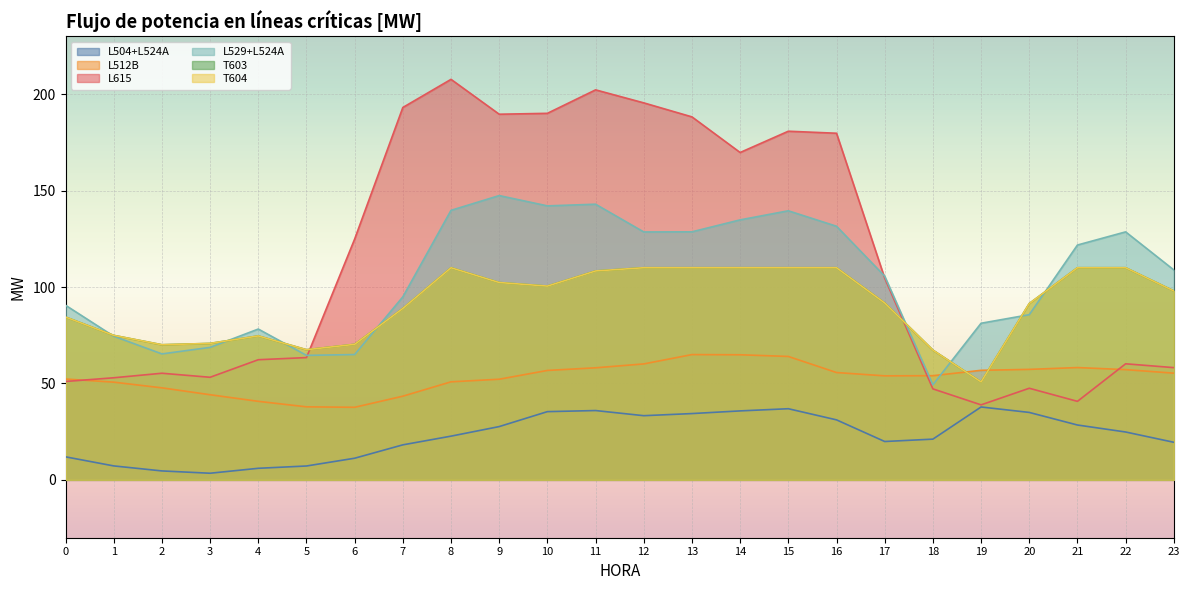

In L512B, how many points are higher than both neighbors (excluding endpoints)?

2